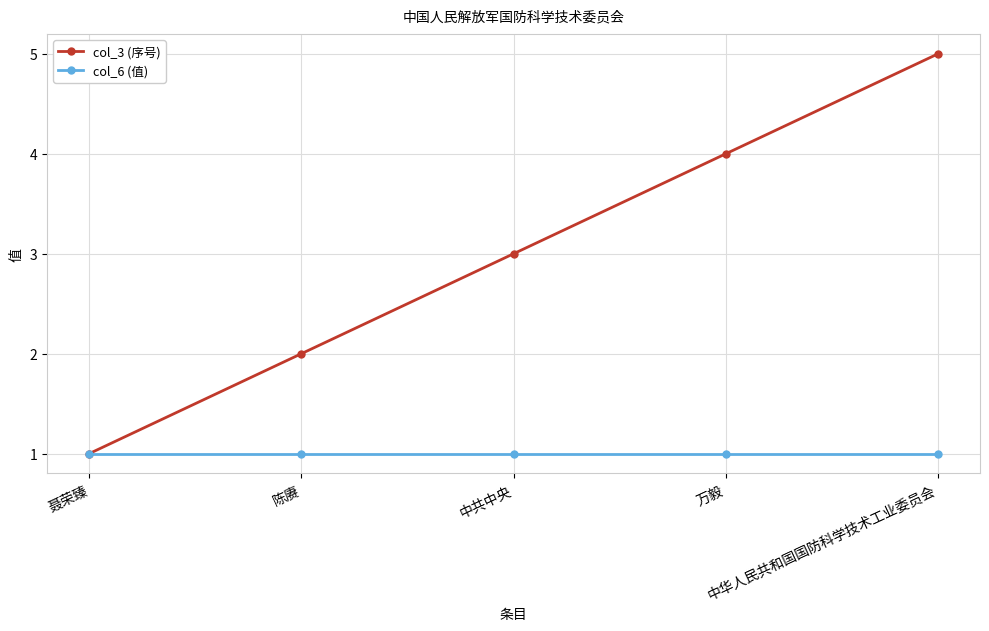

What is the label of the 2nd point from the right?

万毅